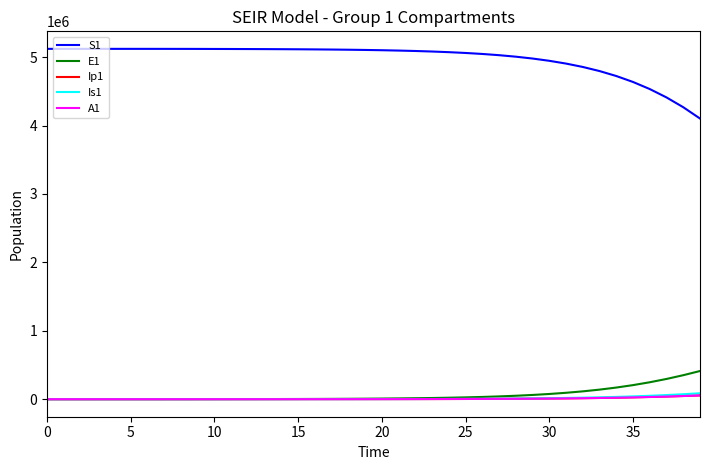

Which series has the widest spread of values?

S1